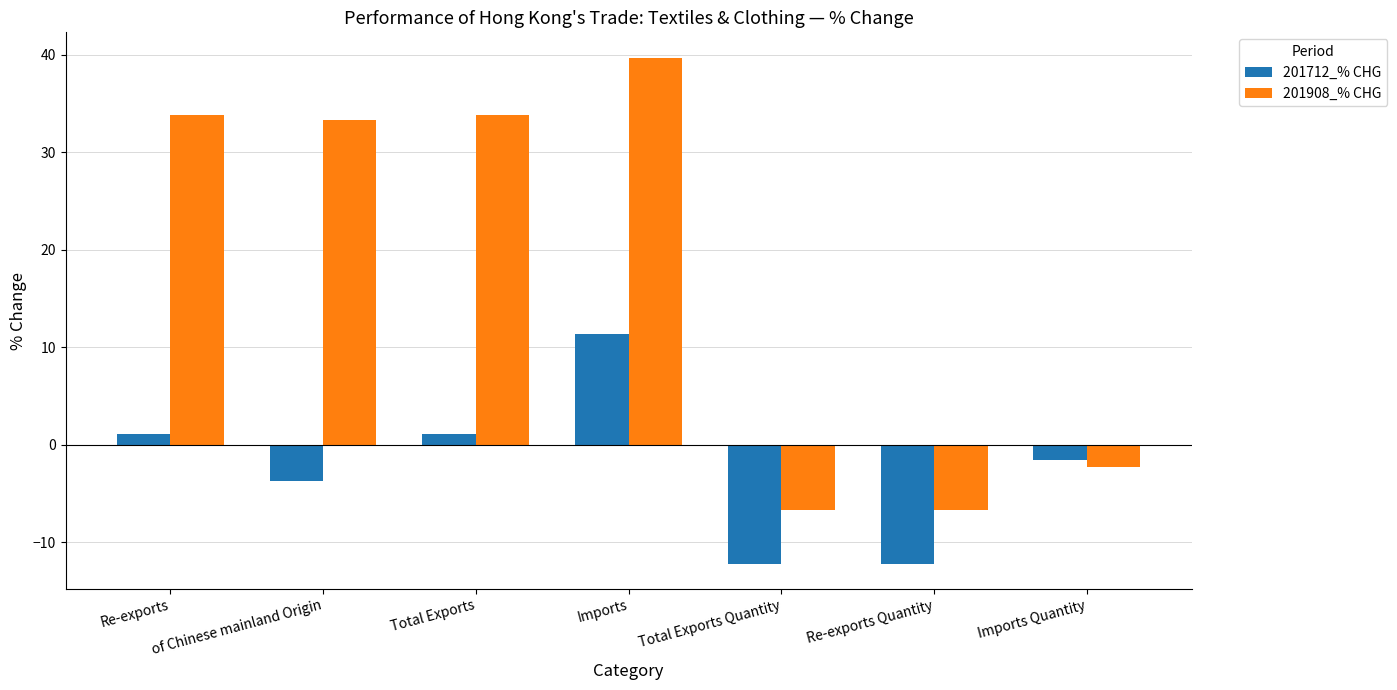

What is the value of the 201712_% CHG bar at the 7th from the left?

-1.5